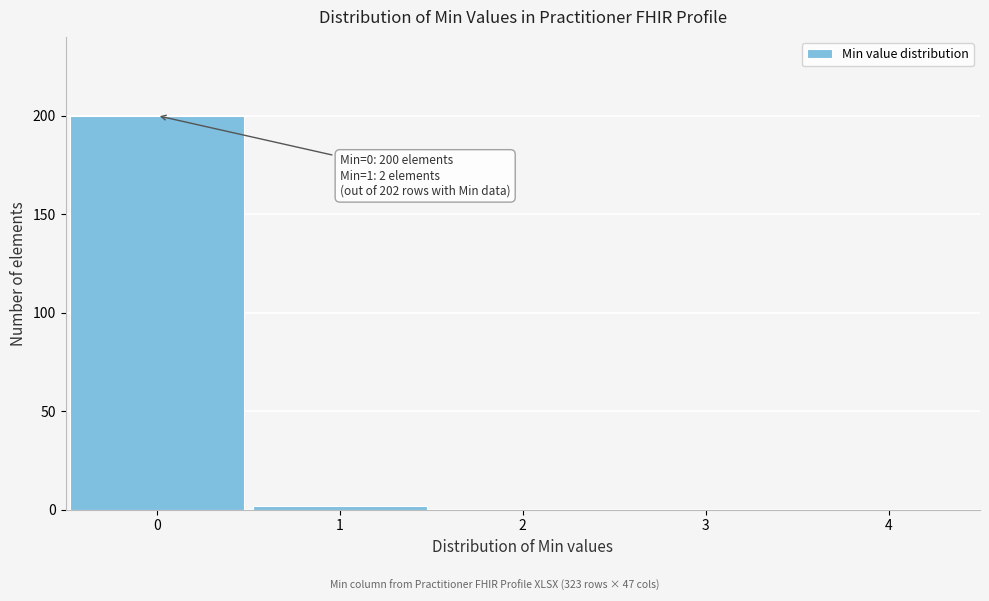

Reading left to right, list all the values displayed in this chart.

0=200	1=2	2=0	3=0	4=0